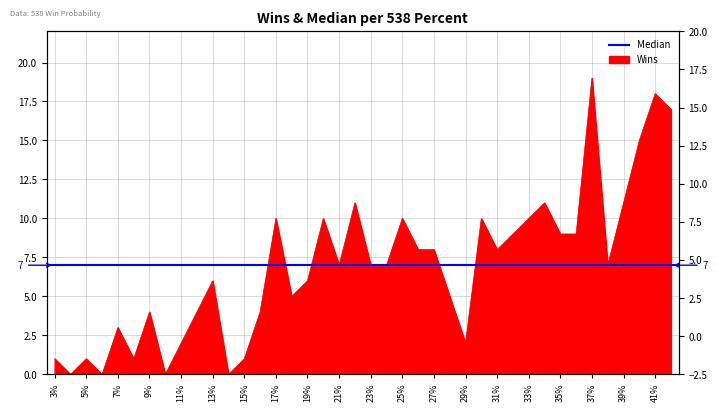

Is it true that the value at 21% is 4?

False